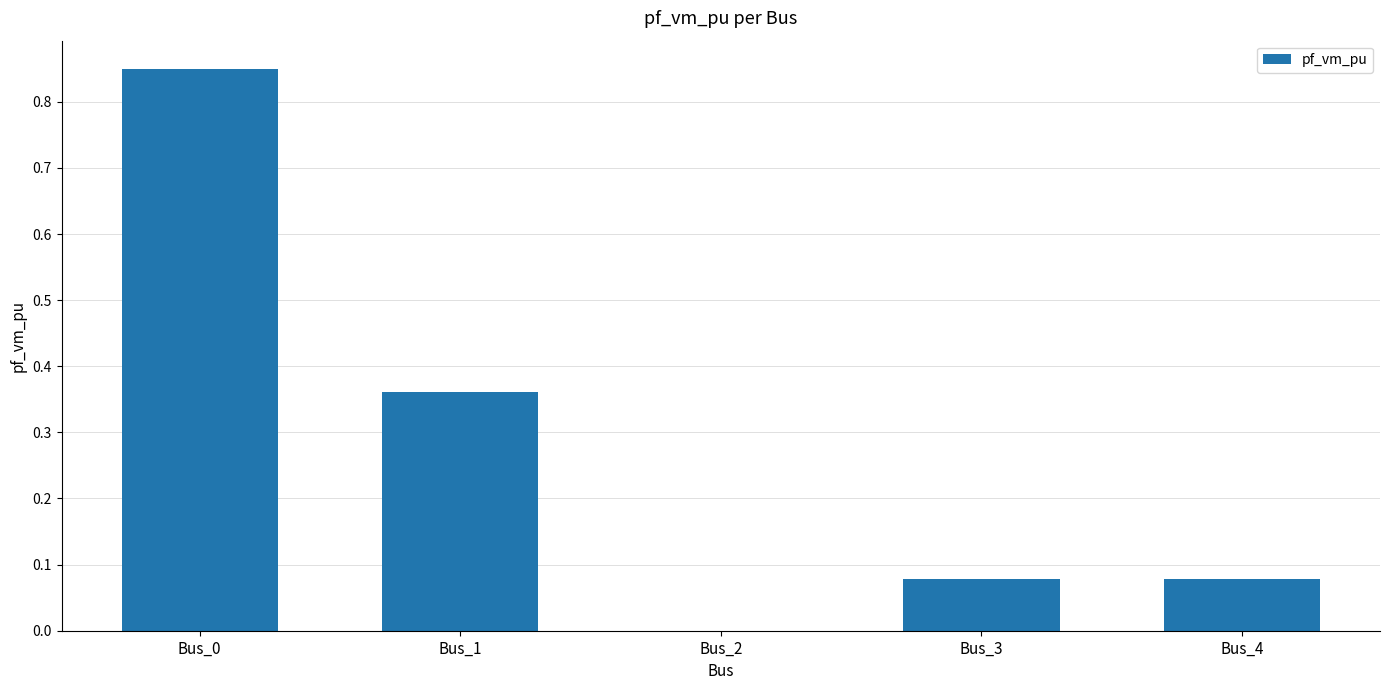

What is the sum of all values?

1.4